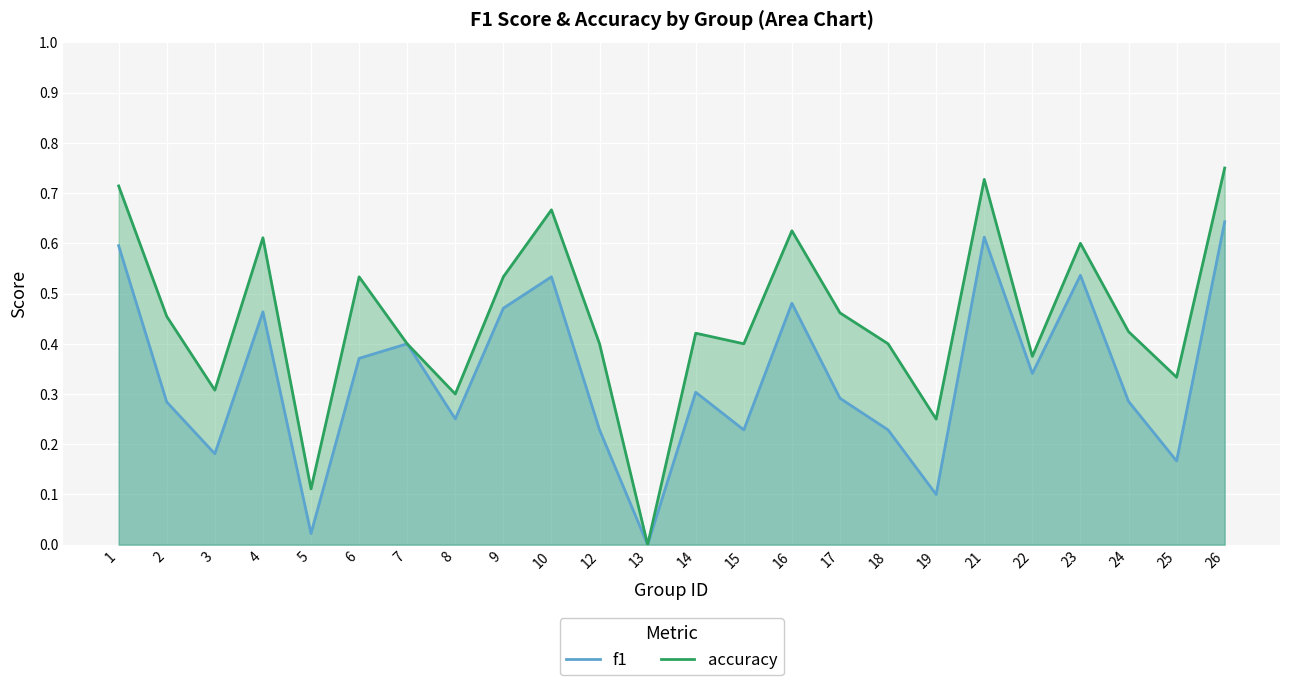

Where is the first local minimum for accuracy?

3